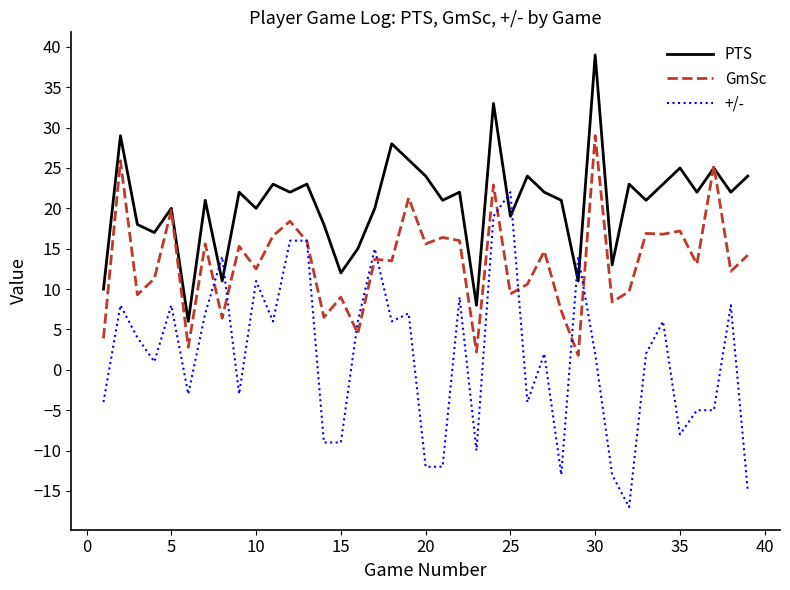

True or false: +/- and PTS cross at least once.

True